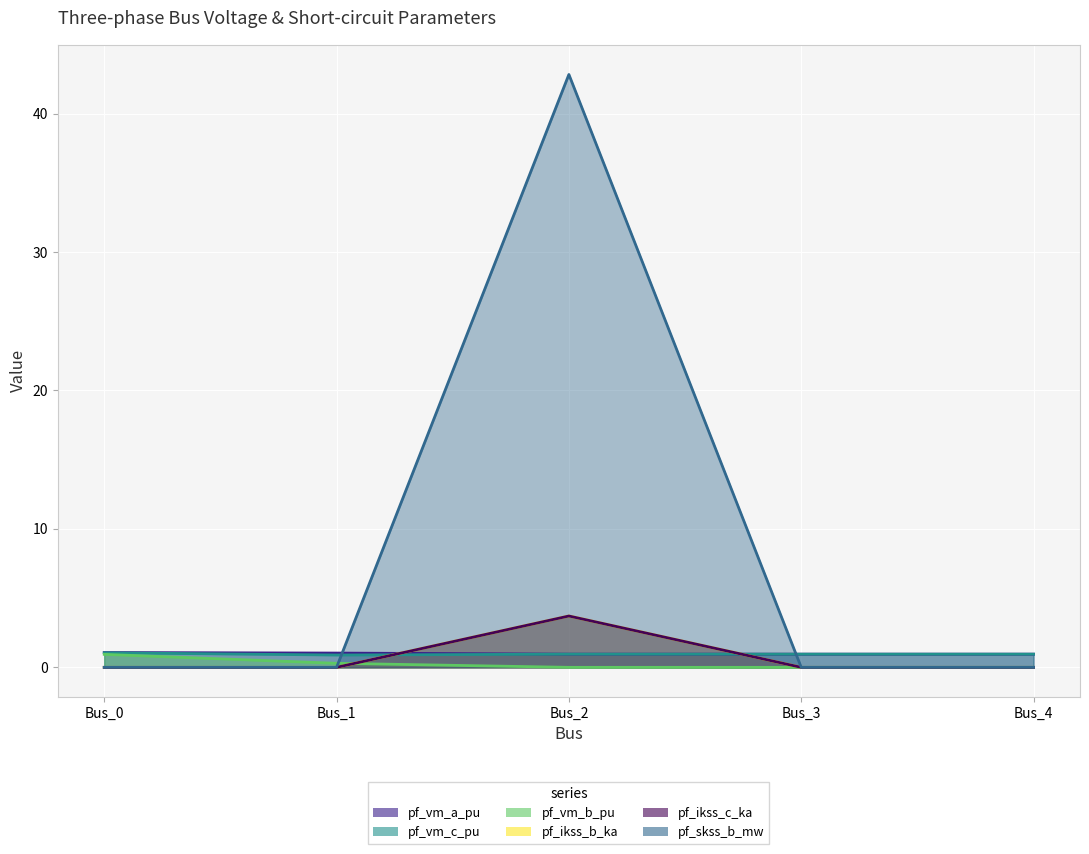

Which series changed the most between Bus_3 and Bus_4?

pf_vm_a_pu